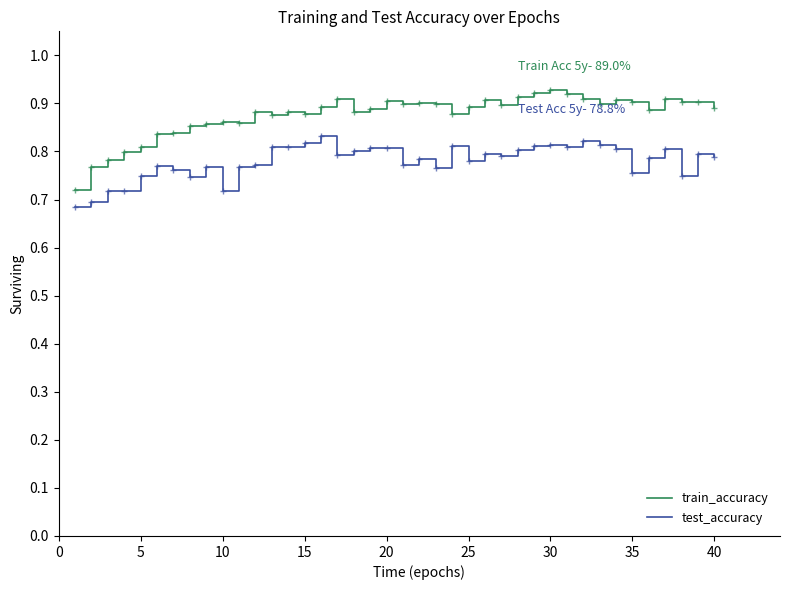

List the series in order of their peak value, lowest first.

test_accuracy, train_accuracy